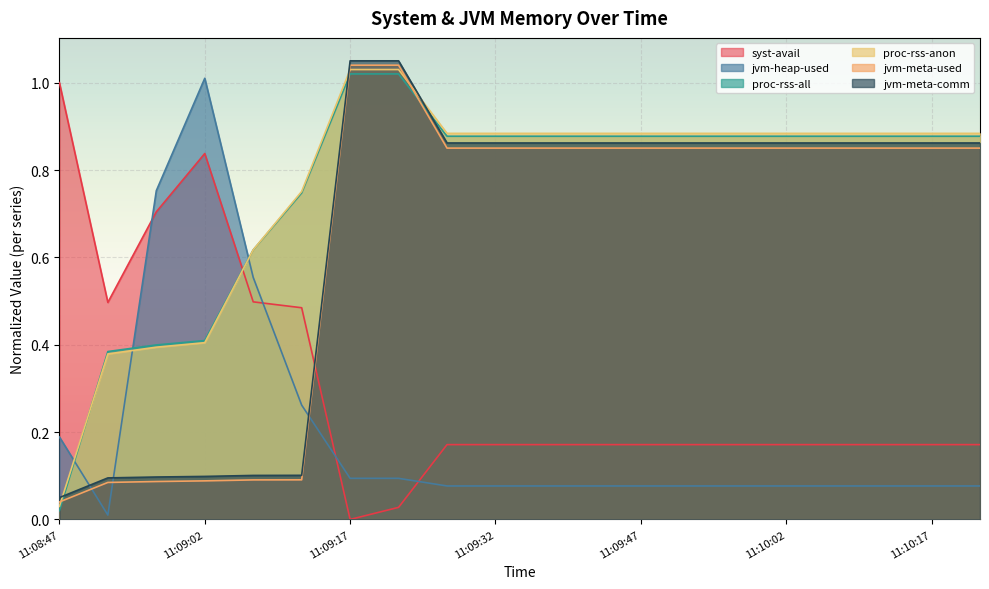

What is the sum of all jvm-heap-used values?

3.9